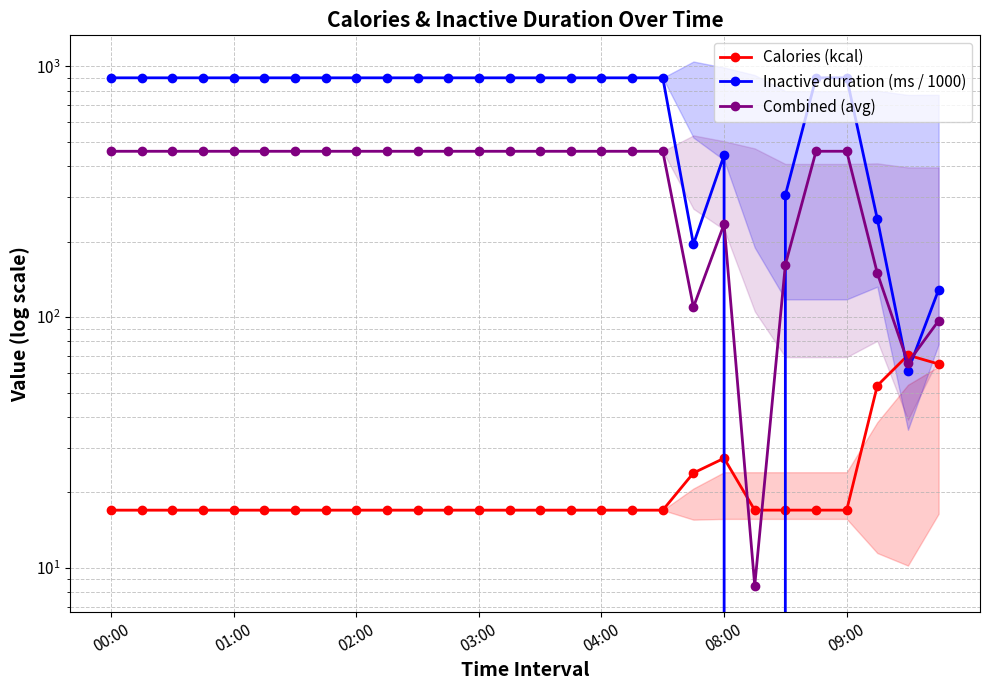

At which category is the sum across all series the highest?

00:00